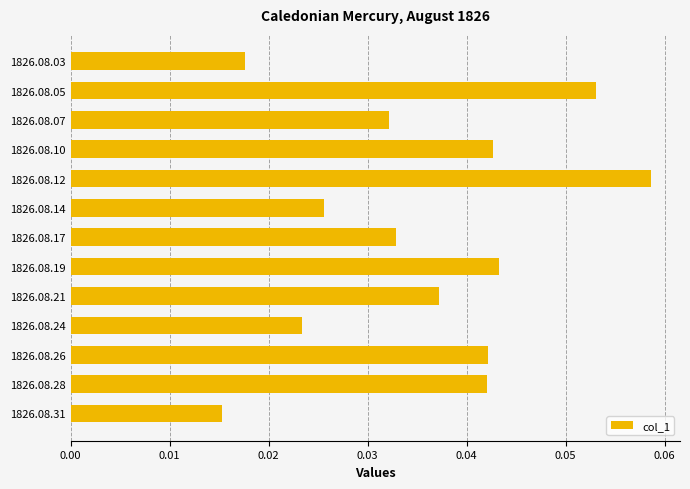

Between 1826.08.24 and 1826.08.14, which is larger?

1826.08.14